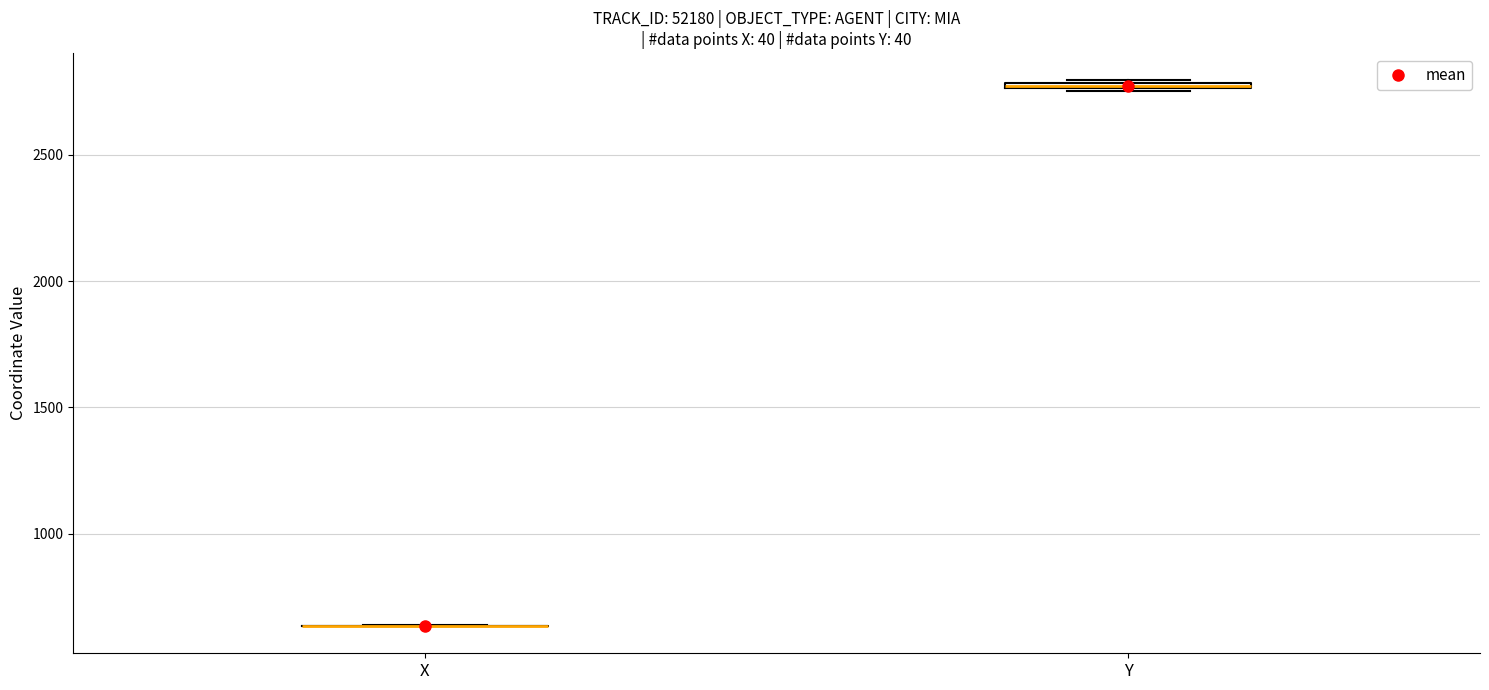

Where is the upper edge of the box for Y on the y-axis? The values are not printed on the chart, so give them approximately, as read against the axis.

2800